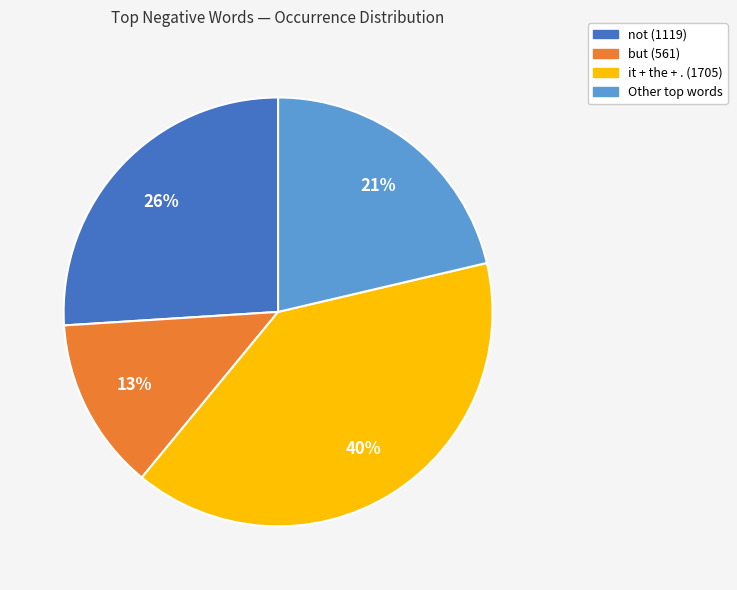

What is the ratio of the value at not (1119) to the value at it + the + . (1705)?

0.7